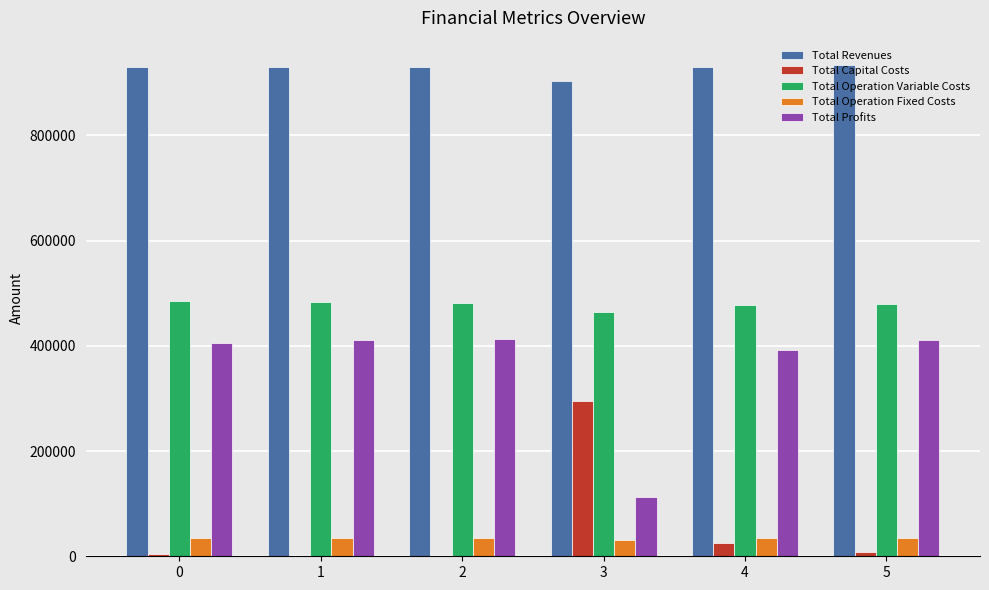

What is the sum of the Total Operation Variable Costs values at 4 and 3?

942113.7